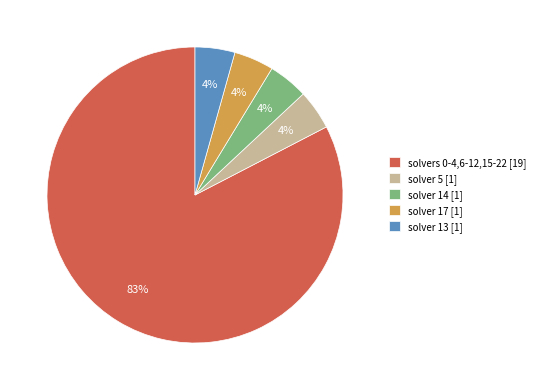

Does solvers 0-4,6-12,15-22 [19] account for over 50% of the chart?

Yes